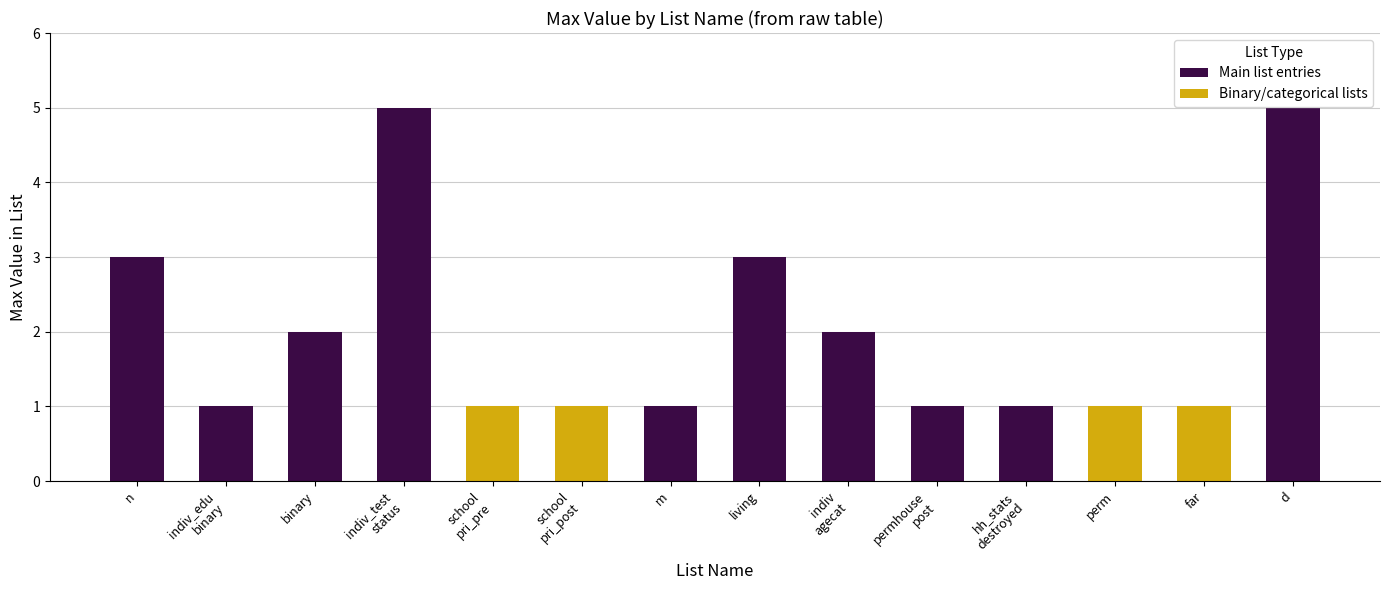

Where is the data nearest to the value 3?

n